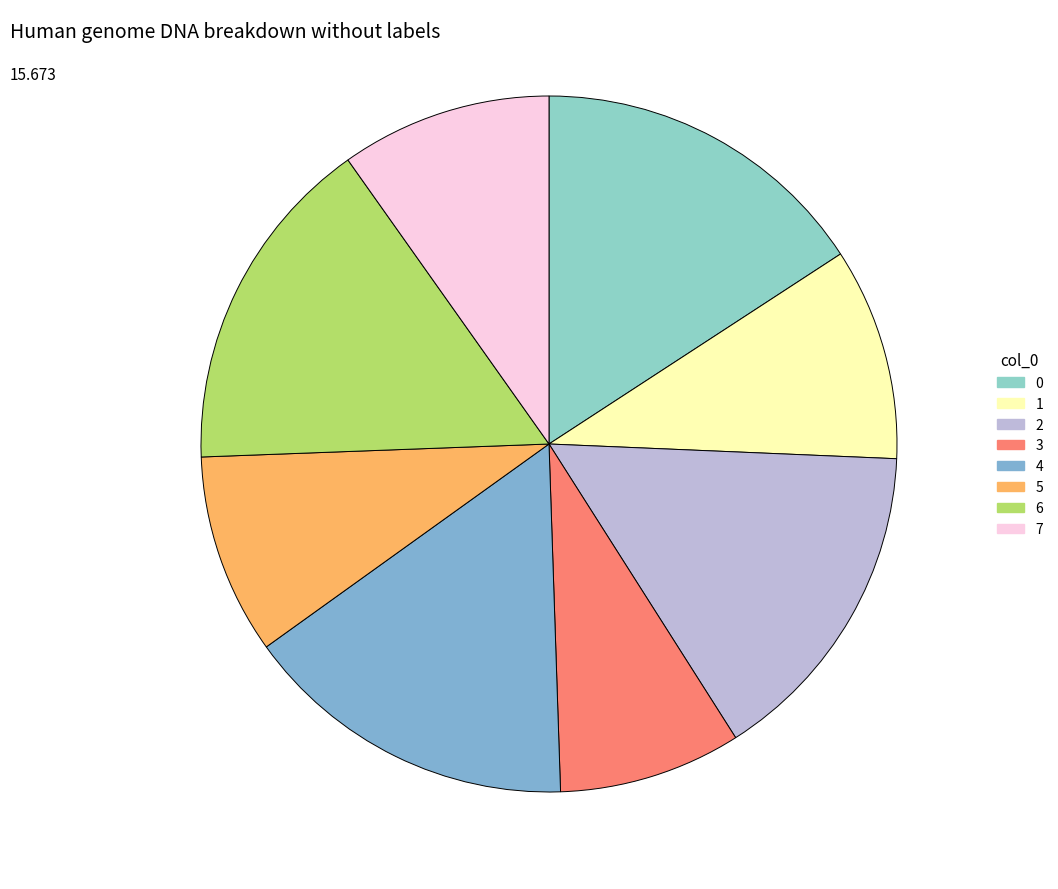

What percentage is NOT represented by 1?

90.1%